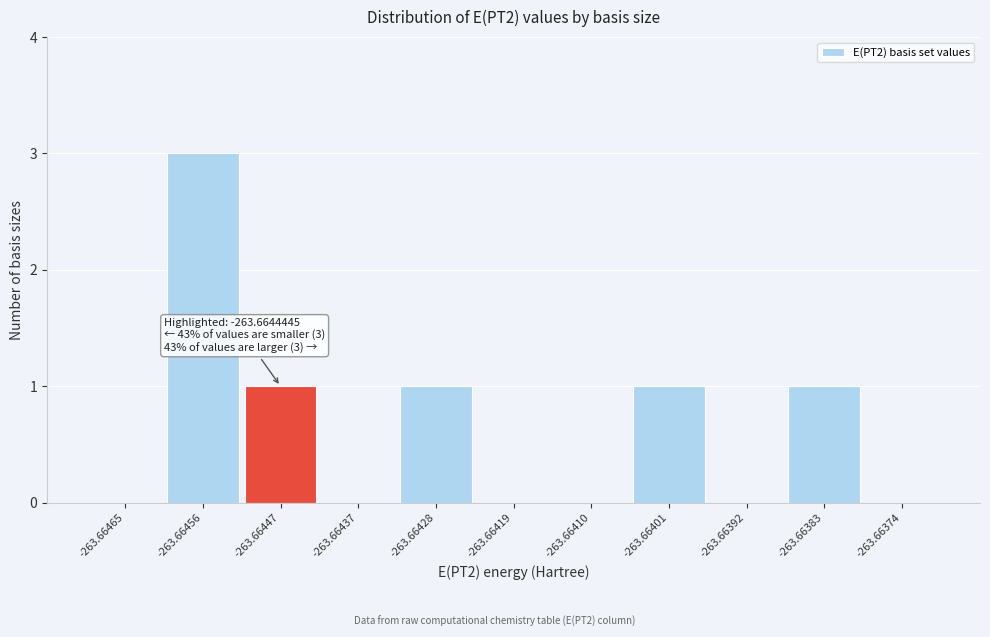

Reading right to left, transcribe all the data shown in this chart.

-263.66374=0	-263.66383=1	-263.66392=0	-263.66401=1	-263.66410=0	-263.66419=0	-263.66428=1	-263.66437=0	-263.66447=1	-263.66456=3	-263.66465=0